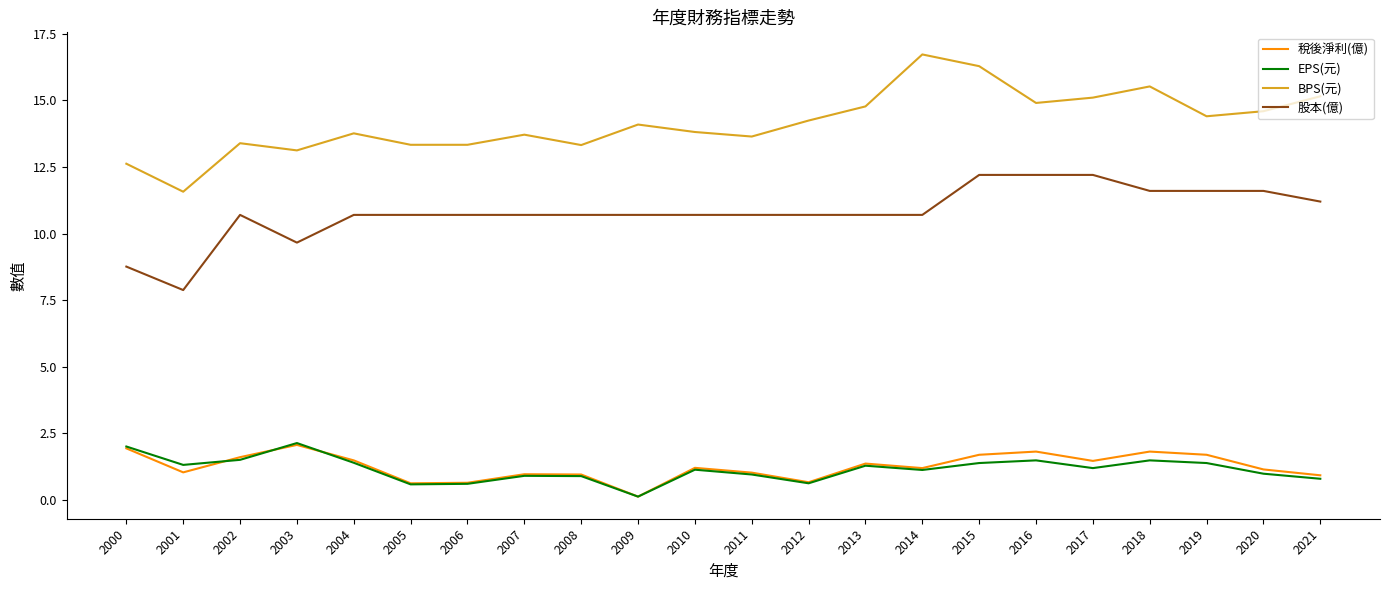

The value of BPS(元) at 2019 is 25.0. True or false?

False